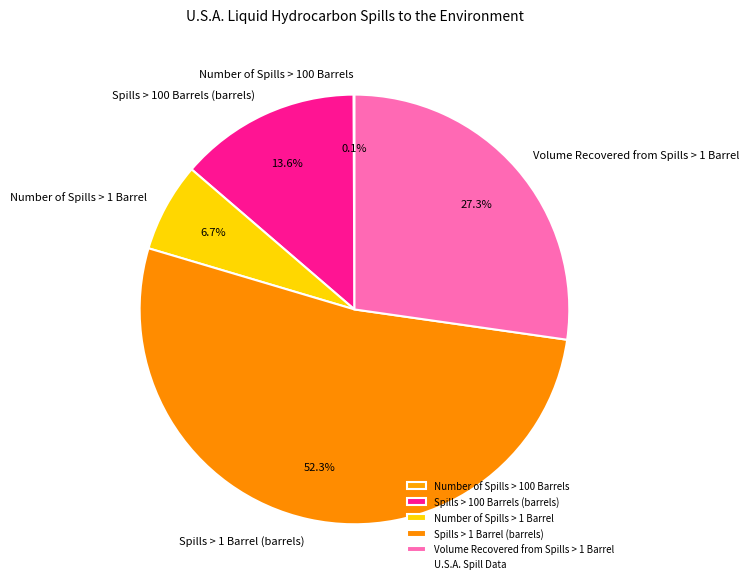

To the nearest percent, what is the difference between the largest and smallest slice percentages?

52%